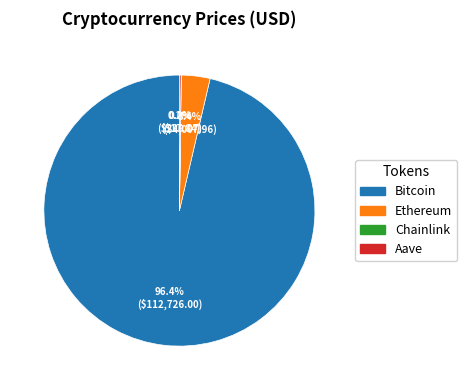

What percentage is NOT represented by Bitcoin?

3.6%